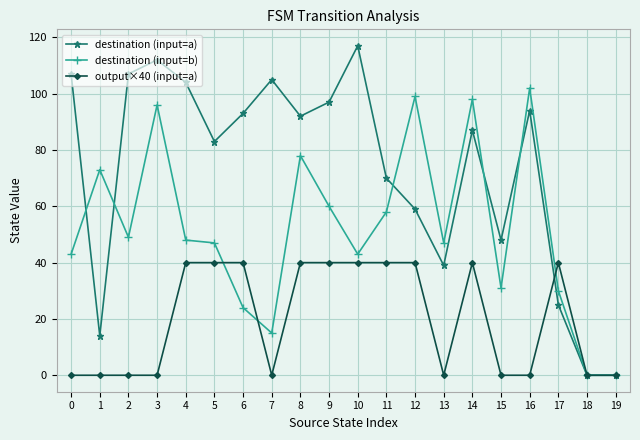

At how many categories does at least one series exceed 108?

2